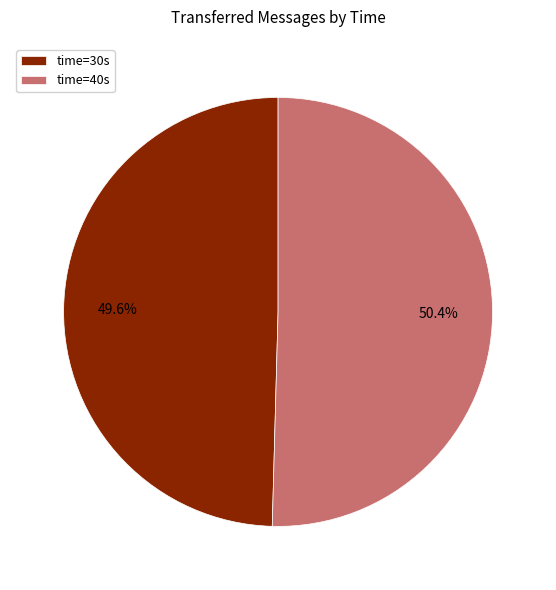

Do time=40s and time=30s together represent more than half of the pie?

Yes